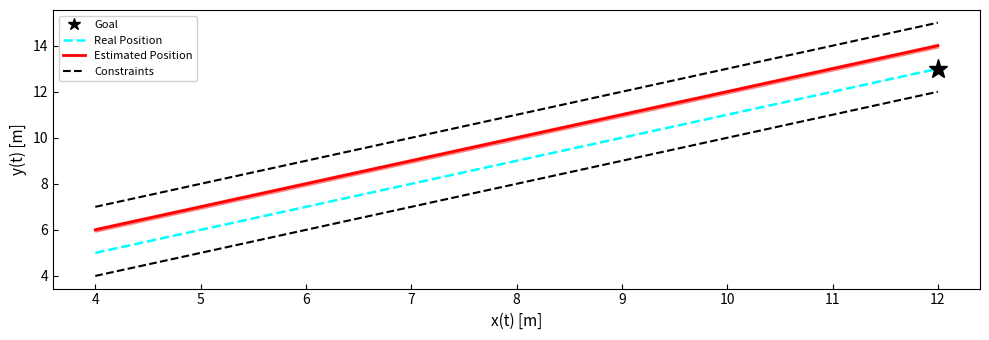

Reading right to left, transcribe all the data shown in this chart.

Real Position: 13	9	5
Estimated Position: 14	10	6
Constraints_upper: 15	11	7
Constraints_lower: 12	8	4